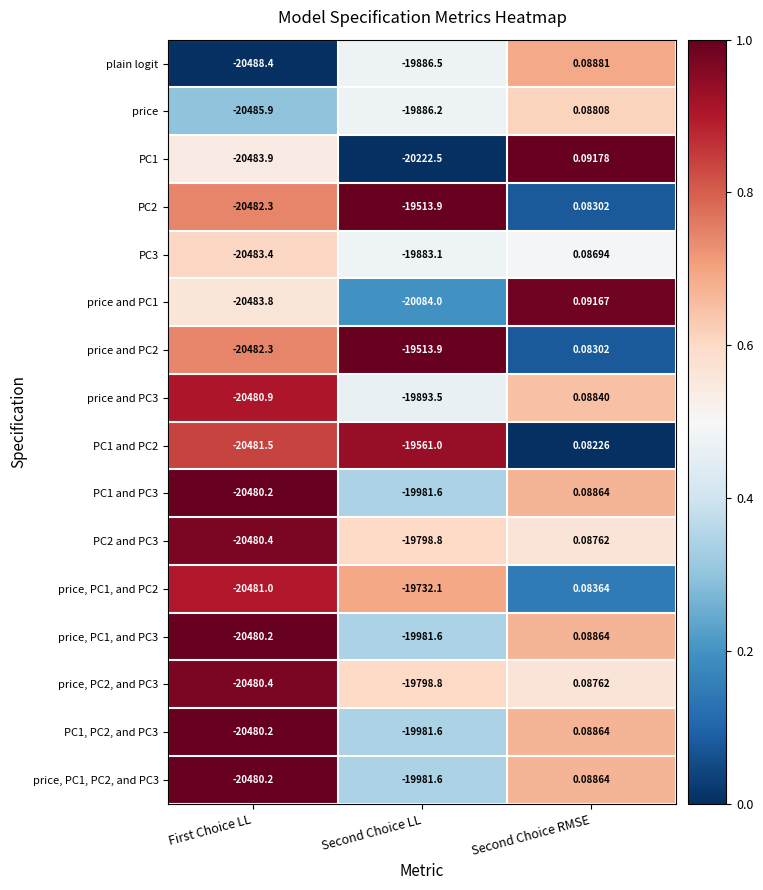

Rank the categories by price and PC1 value from lowest to highest.

First Choice LL, Second Choice LL, Second Choice RMSE